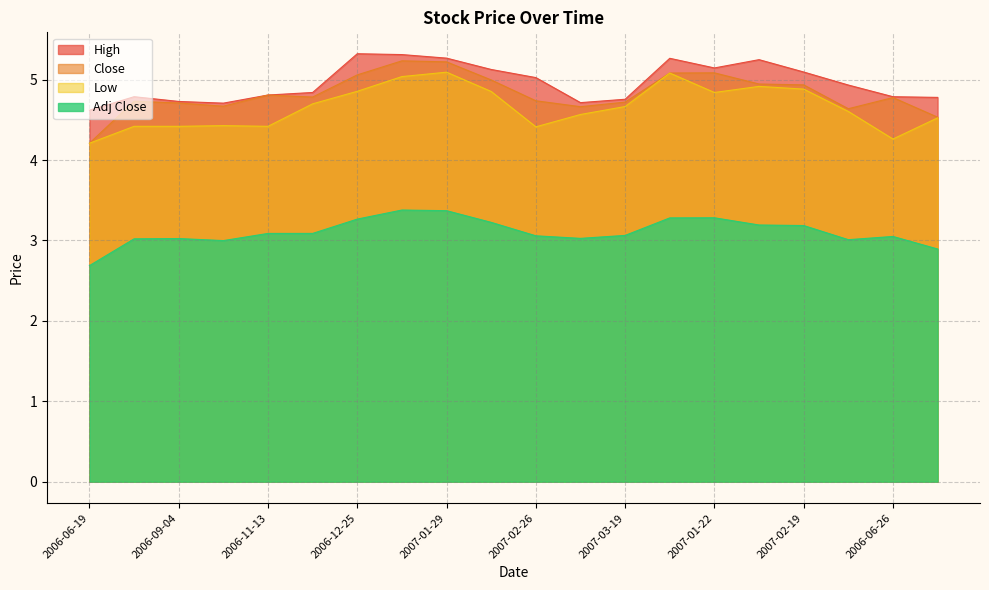

What is the label of the 6th point from the right?

2007-01-22